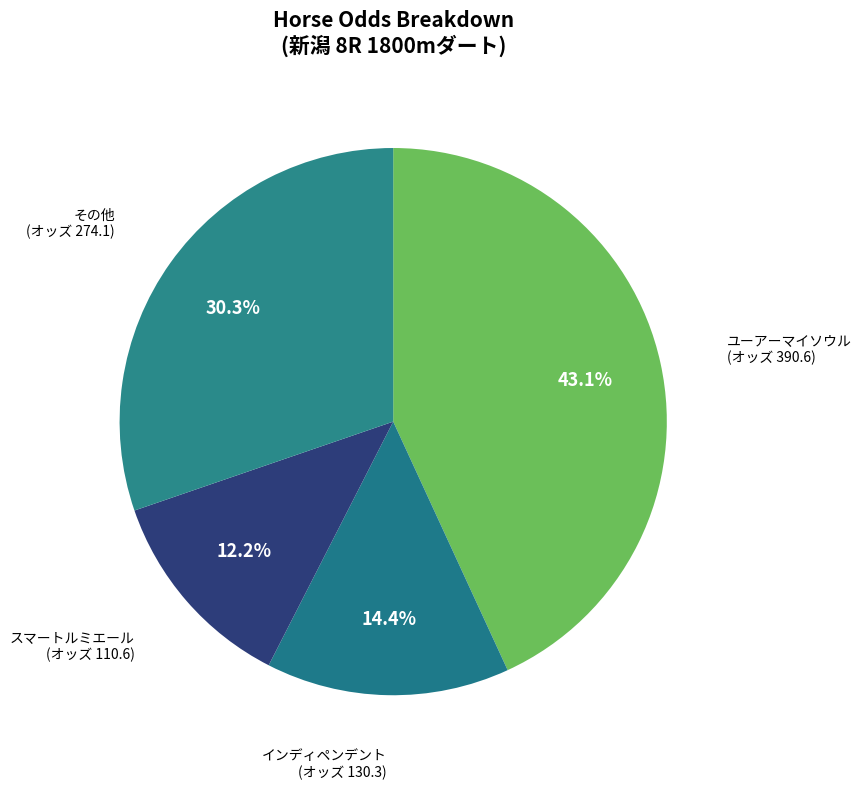

Is there a majority slice in this chart?

No